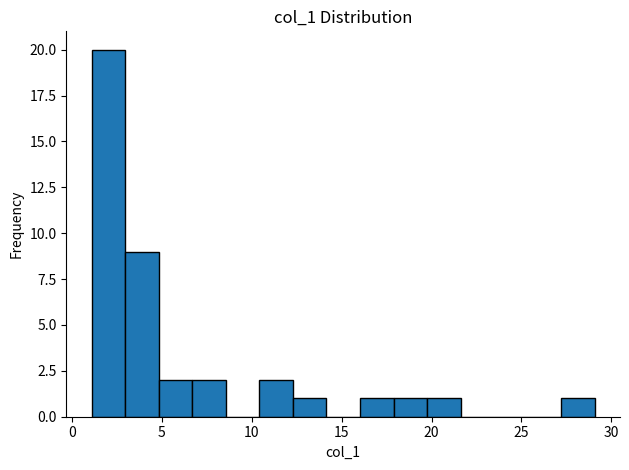

Around what value on the x-axis is the tallest bar? Give the approximate position of its centre, as read against the axis.

2.0